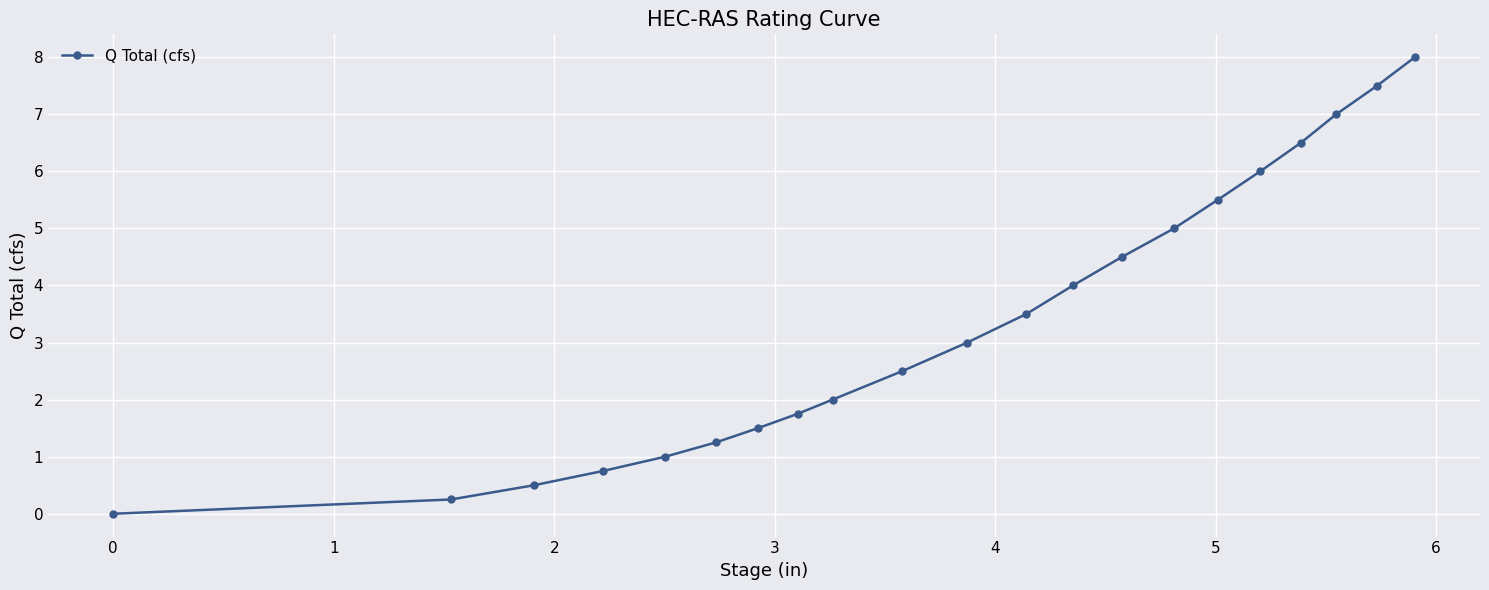

True or false: there are more than 2 points higher than both neighbors.

False